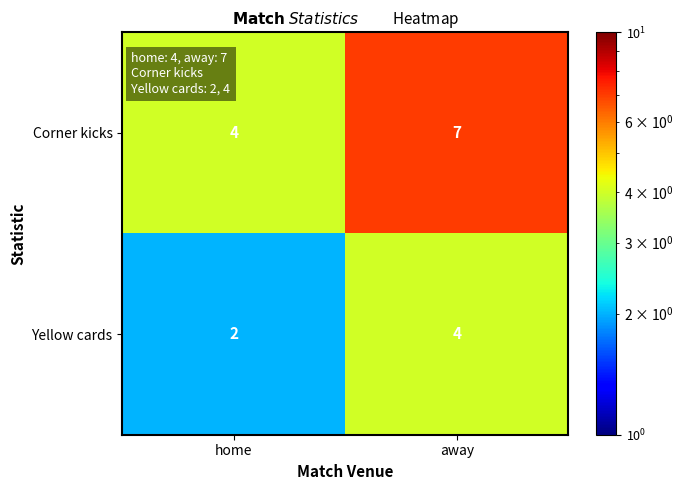

Reading right to left, what are all the values shown in this chart?

Corner kicks: 7	4
Yellow cards: 4	2